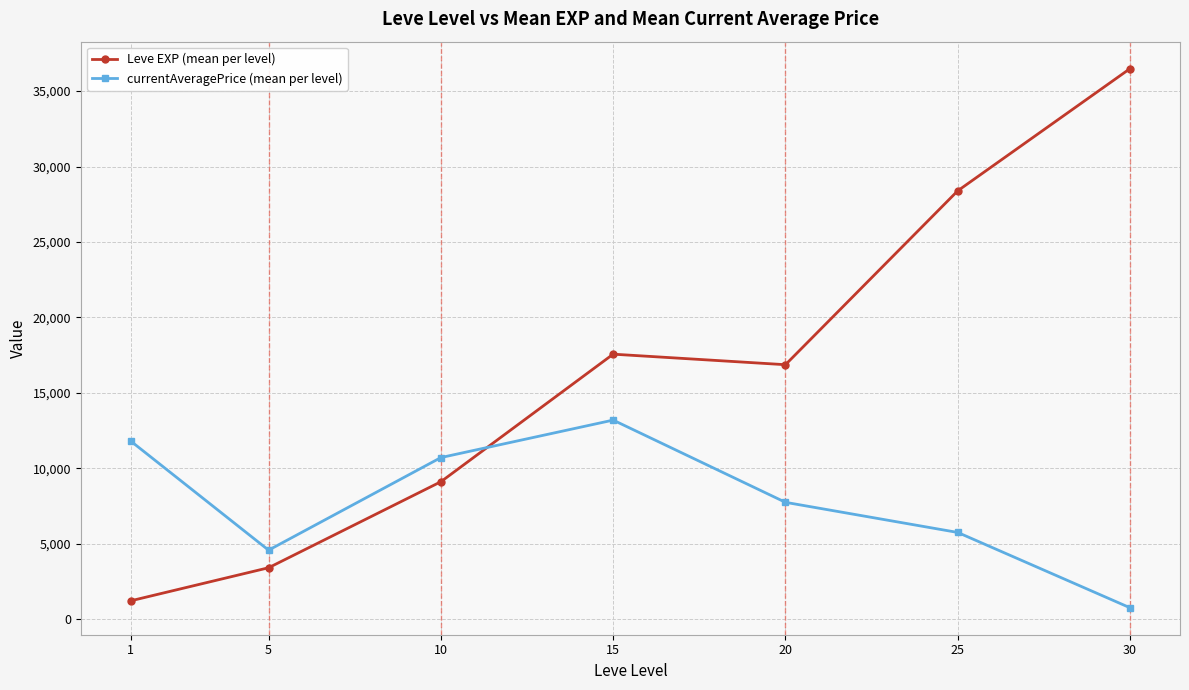

The value of Leve EXP (mean per level) at 30 is 21384.3. True or false?

False